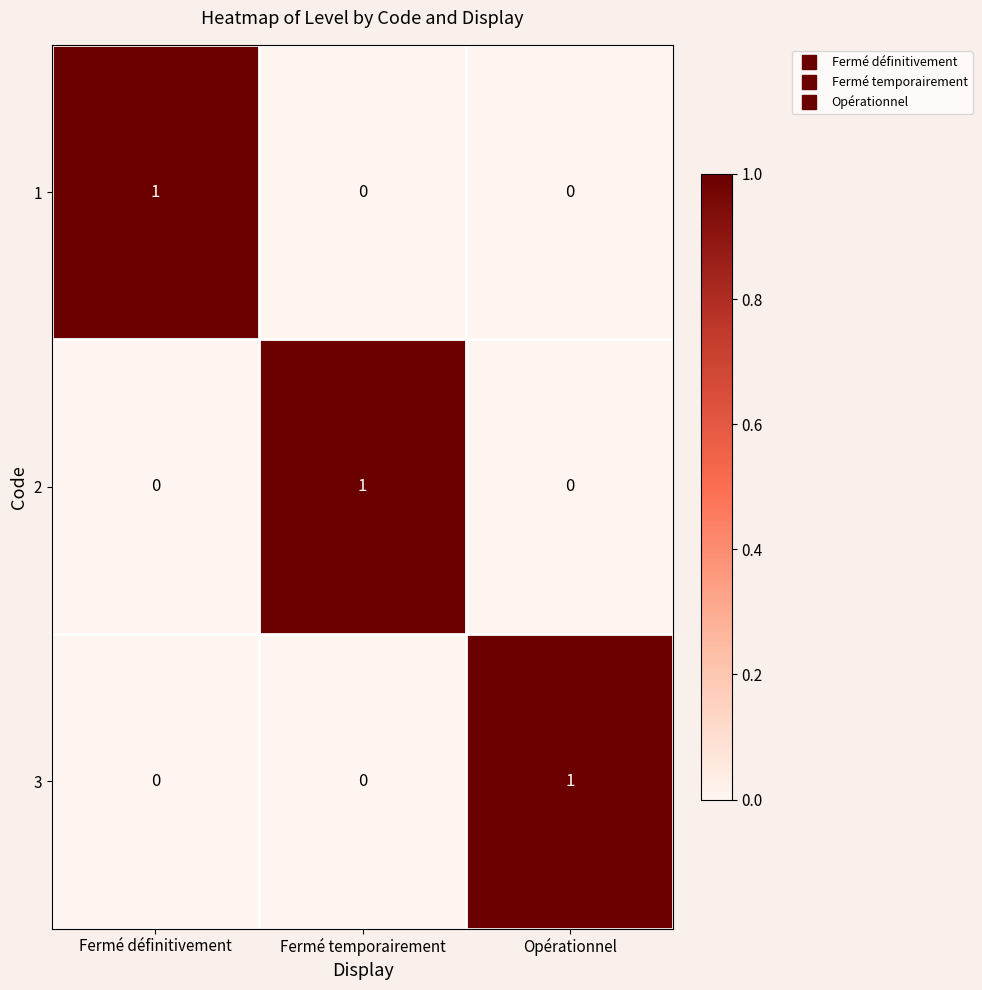

At how many categories does at least one series exceed 0?

3